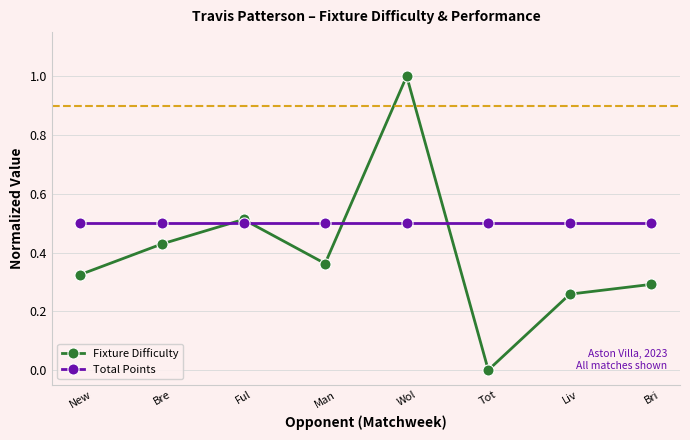

What position from the left is Wol?

5